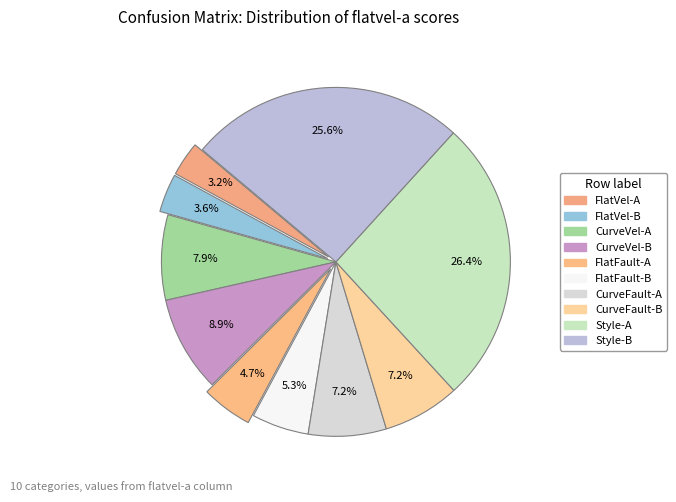

How many slices are in this pie chart?

10